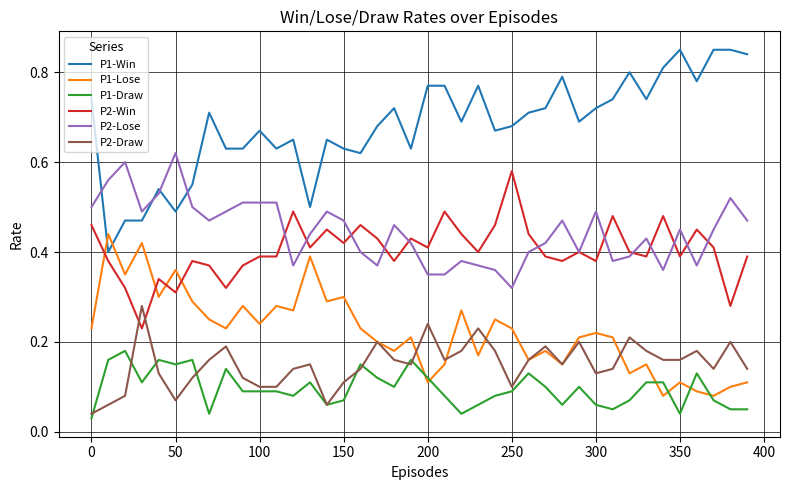

True or false: P1-Win and P2-Draw intersect in this chart.

False